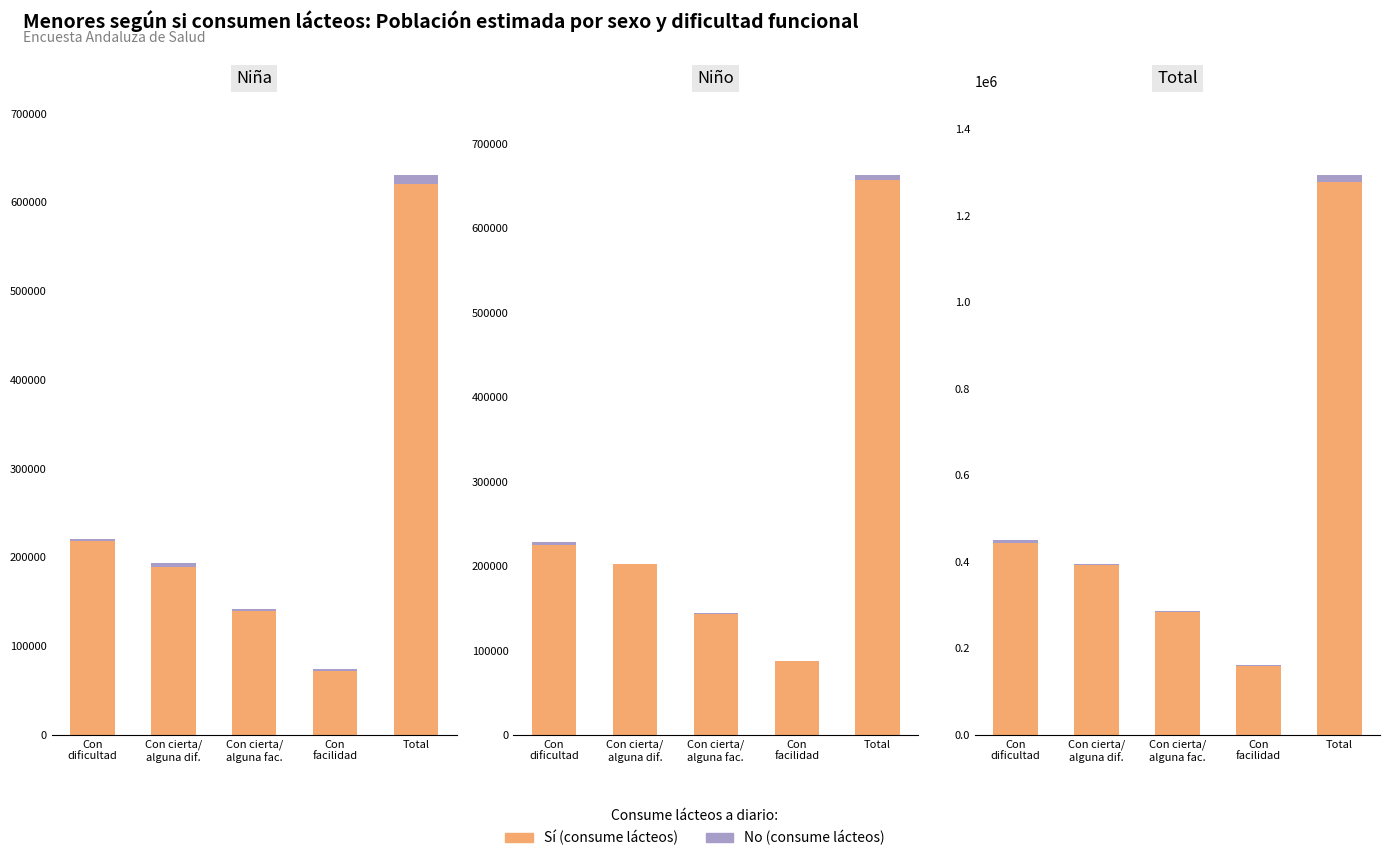

What is the sum of all No (consume lácteos) values?

31021